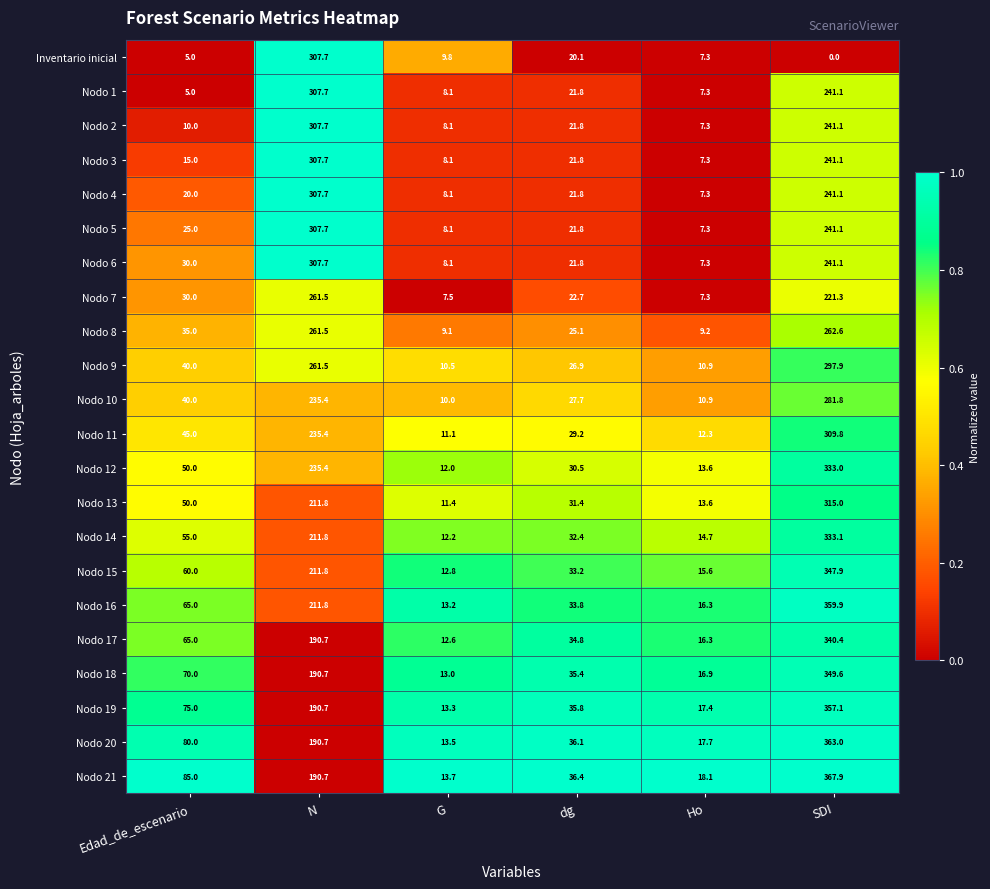

What is the sum of the Nodo 1 values at N and Edad_de_escenario?

312.7